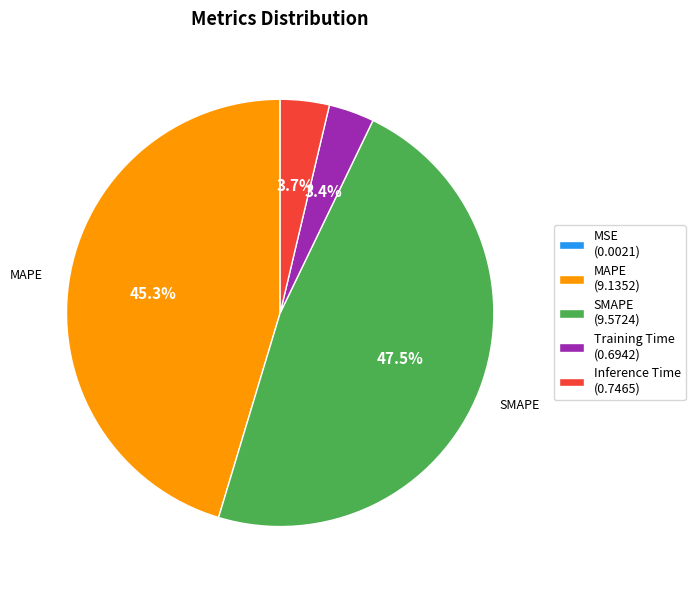

What is the ratio of the value at SMAPE to the value at MAPE?

1.0